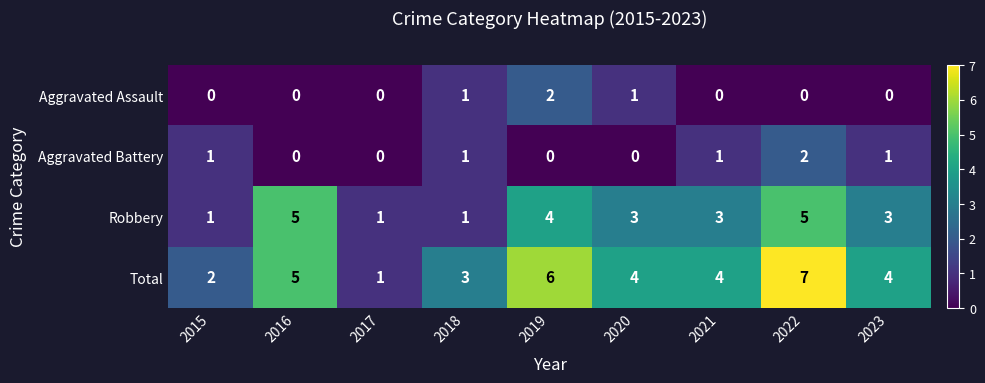

What is the difference between the maximum and minimum values in the Total series?

6